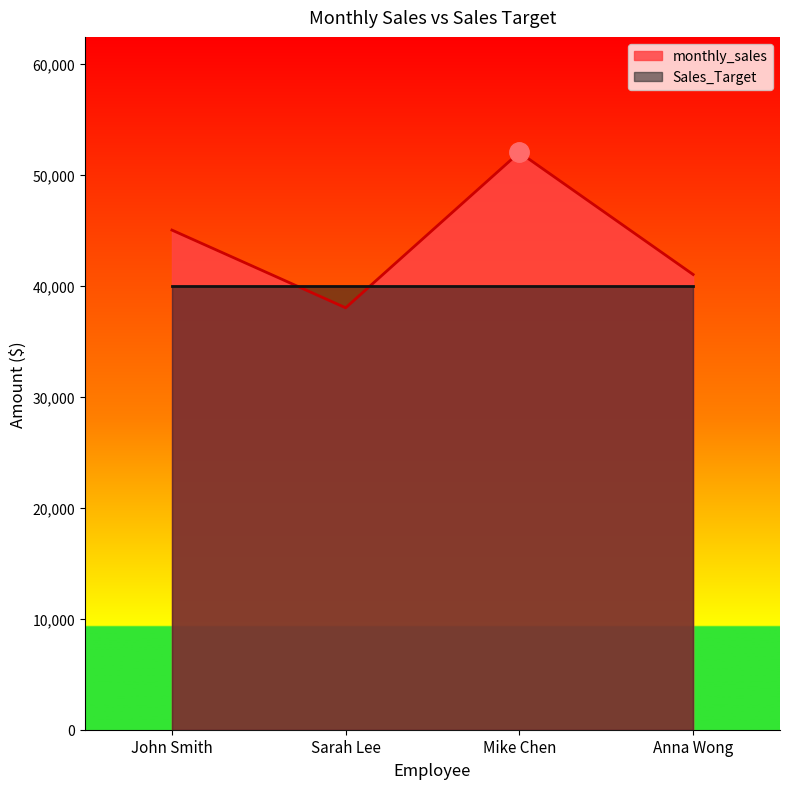

Reading left to right, transcribe all the data shown in this chart.

45000	38000	52000	41000